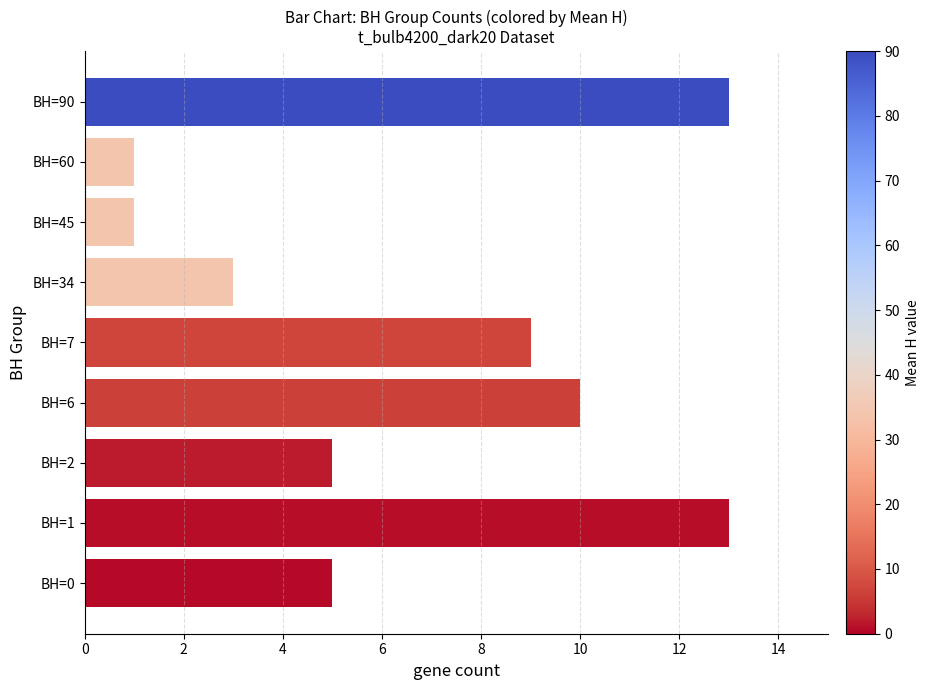

Is it true that the value at BH=34 is 3?

True